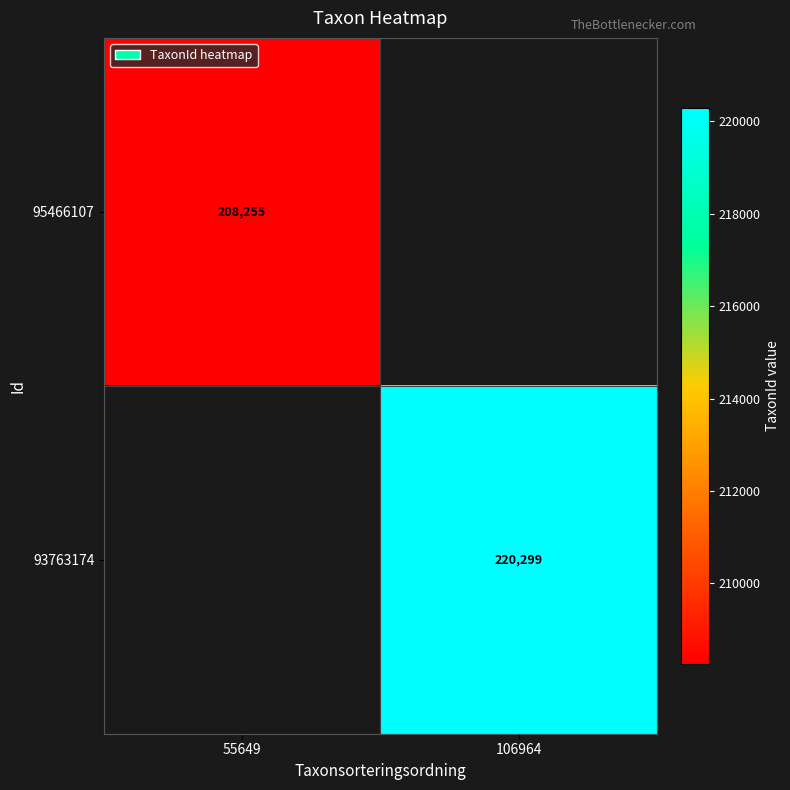

The value of 93763174 at 106964 is 371639. True or false?

False